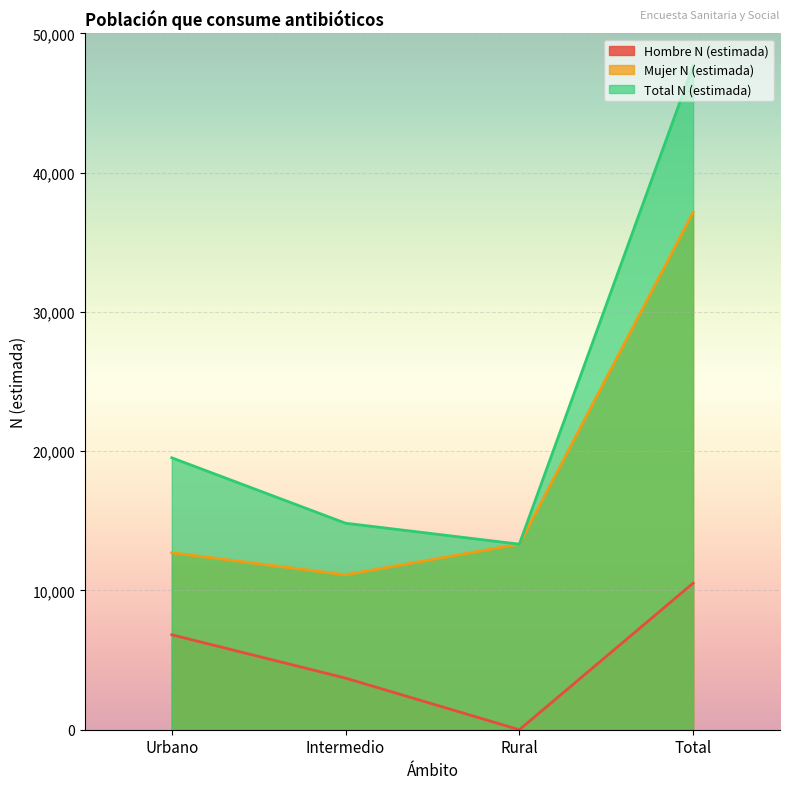

At which category does Mujer N (estimada) reach its first local valley?

Intermedio